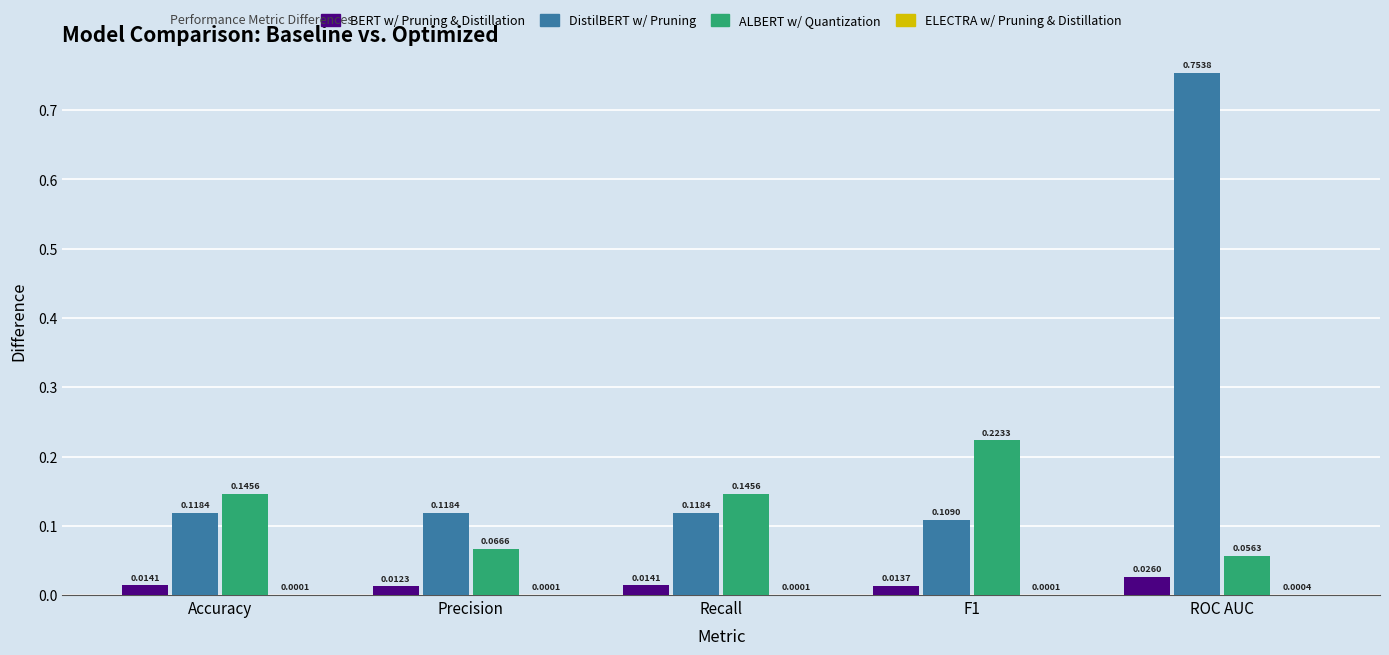

Count the number of categories in the chart.

5